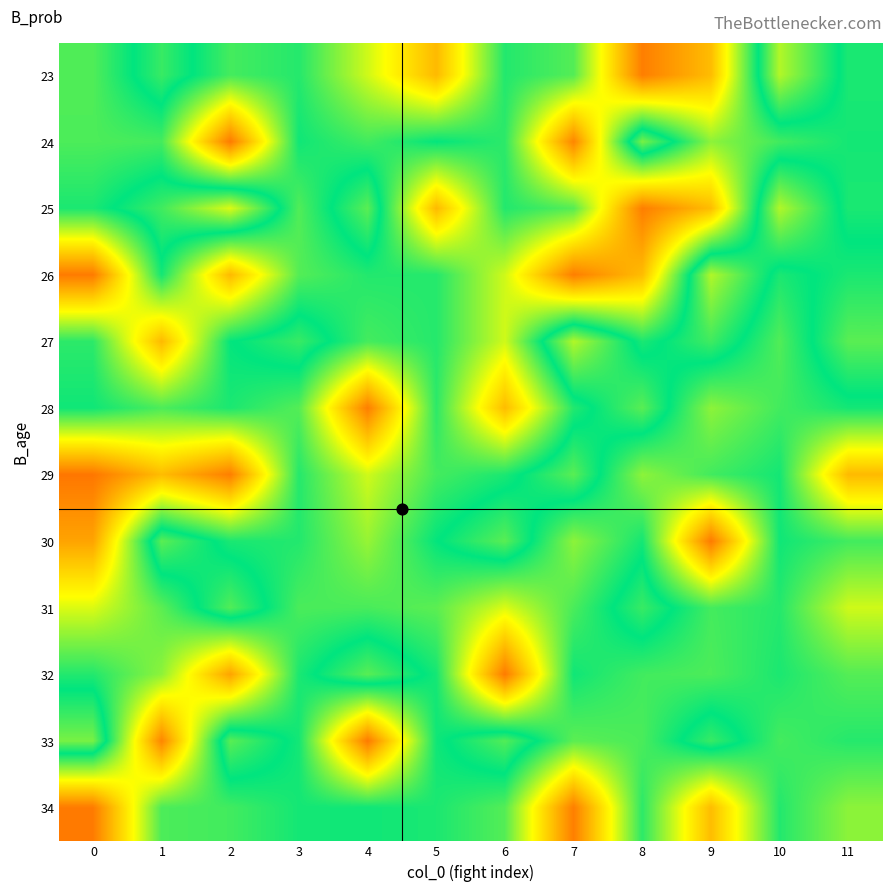

Reading left to right, extract all data points from this chart.

23: 0=0.4	1=0.5	2=0.5	3=0.5	4=0.4	5=0.2	6=0.5	7=0.4	8=0.2	9=0.2	10=0.6	11=0.5
24: 0=0.5	1=0.5	2=0.2	3=0.5	4=0.5	5=0.5	6=0.5	7=0.2	8=0.6	9=0.4	10=0.5	11=0.5
25: 0=0.5	1=0.5	2=0.6	3=0.4	4=0.6	5=0.2	6=0.5	7=0.4	8=0.2	9=0.2	10=0.6	11=0.5
26: 0=0.2	1=0.5	2=0.2	3=0.4	4=0.5	5=0.5	6=0.4	7=0.2	8=0.2	9=0.6	10=0.5	11=0.5
27: 0=0.5	1=0.2	2=0.5	3=0.5	4=0.5	5=0.5	6=0.4	7=0.6	8=0.5	9=0.5	10=0.4	11=0.6
28: 0=0.5	1=0.5	2=0.5	3=0.4	4=0.2	5=0.5	6=0.2	7=0.5	8=0.6	9=0.4	10=0.5	11=0.5
29: 0=0.2	1=0.2	2=0.2	3=0.5	4=0.4	5=0.5	6=0.5	7=0.6	8=0.4	9=0.5	10=0.5	11=0.2
30: 0=0.2	1=0.6	2=0.5	3=0.5	4=0.4	5=0.5	6=0.6	7=0.4	8=0.5	9=0.2	10=0.5	11=0.5
31: 0=0.4	1=0.4	2=0.6	3=0.5	4=0.5	5=0.4	6=0.4	7=0.5	8=0.5	9=0.5	10=0.5	11=0.4
32: 0=0.5	1=0.4	2=0.2	3=0.5	4=0.6	5=0.5	6=0.2	7=0.5	8=0.5	9=0.5	10=0.5	11=0.4
33: 0=0.6	1=0.2	2=0.6	3=0.5	4=0.2	5=0.5	6=0.6	7=0.4	8=0.5	9=0.5	10=0.5	11=0.5
34: 0=0.2	1=0.5	2=0.5	3=0.5	4=0.5	5=0.5	6=0.4	7=0.2	8=0.5	9=0.2	10=0.5	11=0.4